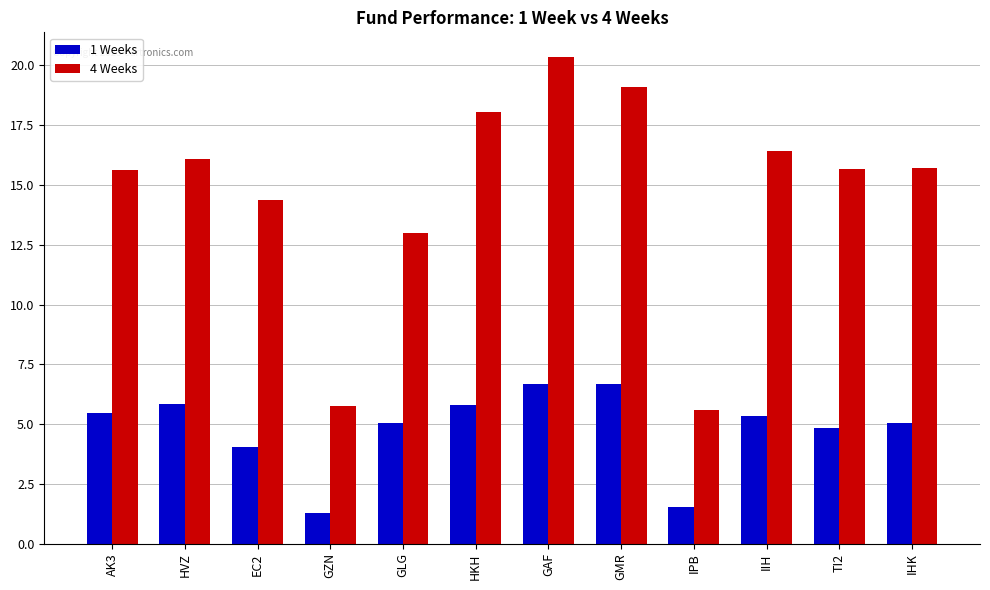

What is the total value across all series at GMR?

25.8